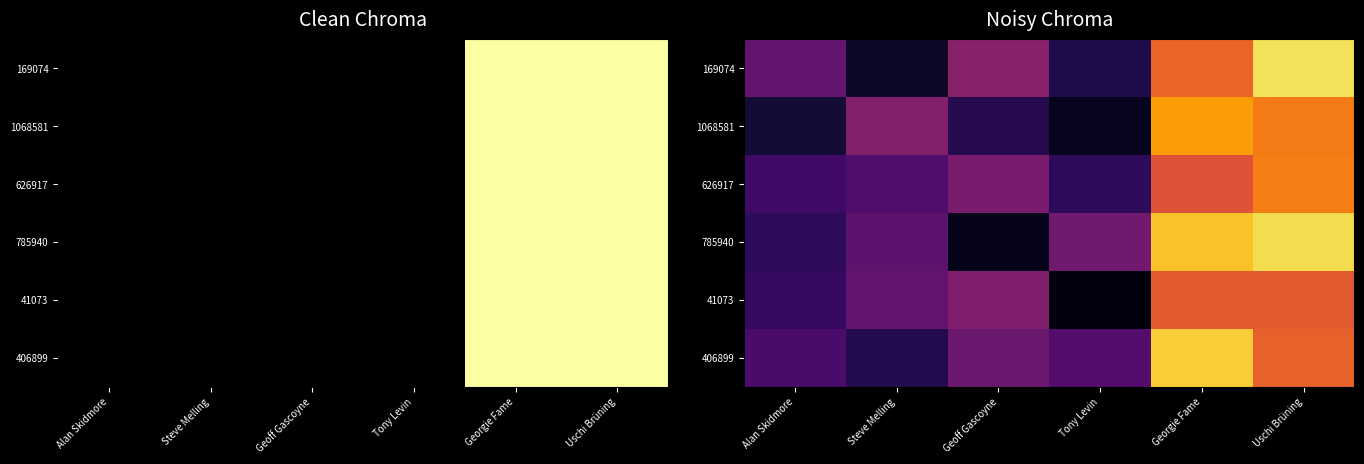

Reading right to left, transcribe all the data shown in this chart.

row_0: Uschi Brüning=0.9	Georgie Fame=0.7	Tony Levin=0.1	Geoff Gascoyne=0.4	Steve Melling=0.1	Alan Skidmore=0.3
row_1: Uschi Brüning=0.7	Georgie Fame=0.8	Tony Levin=0.1	Geoff Gascoyne=0.1	Steve Melling=0.4	Alan Skidmore=0.1
row_2: Uschi Brüning=0.7	Georgie Fame=0.6	Tony Levin=0.2	Geoff Gascoyne=0.3	Steve Melling=0.2	Alan Skidmore=0.2
row_3: Uschi Brüning=0.9	Georgie Fame=0.9	Tony Levin=0.3	Geoff Gascoyne=0.0	Steve Melling=0.3	Alan Skidmore=0.2
row_4: Uschi Brüning=0.6	Georgie Fame=0.6	Tony Levin=0.0	Geoff Gascoyne=0.3	Steve Melling=0.3	Alan Skidmore=0.2
row_5: Uschi Brüning=0.6	Georgie Fame=0.9	Tony Levin=0.2	Geoff Gascoyne=0.3	Steve Melling=0.1	Alan Skidmore=0.2